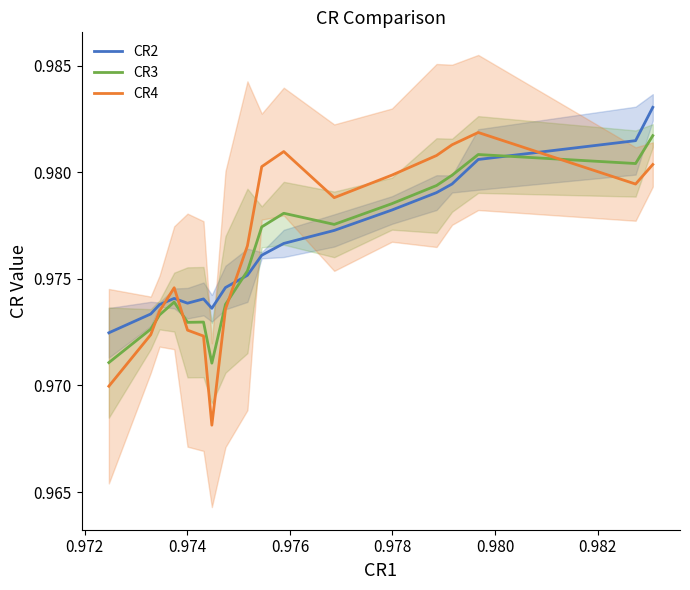

True or false: CR4 and CR2 cross at least once.

True